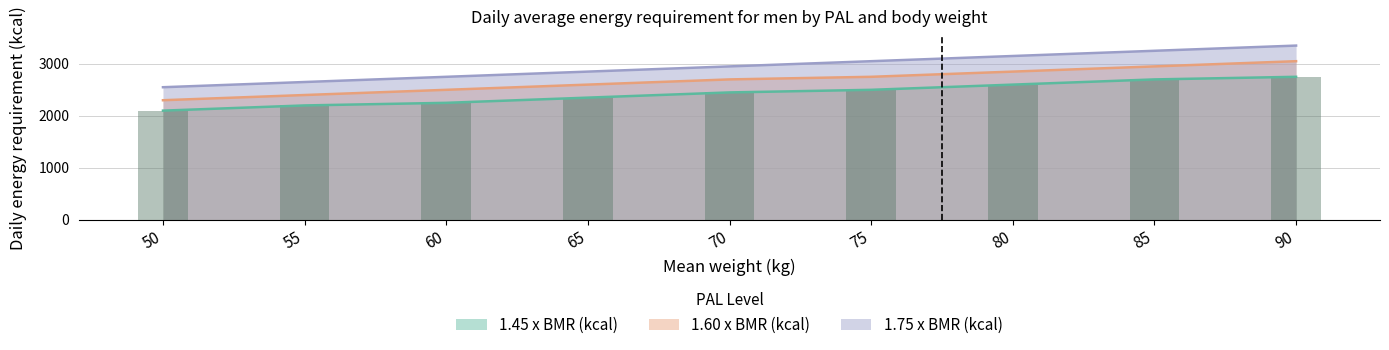

Are the bars horizontal?

No